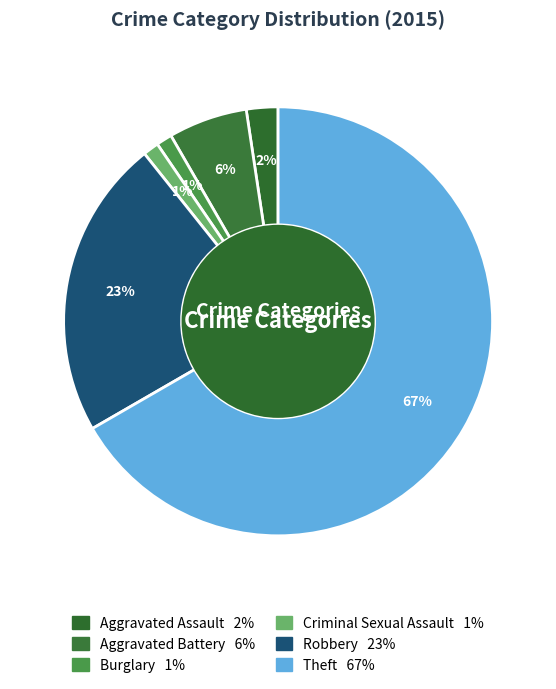

How many segments does this pie chart have?

6